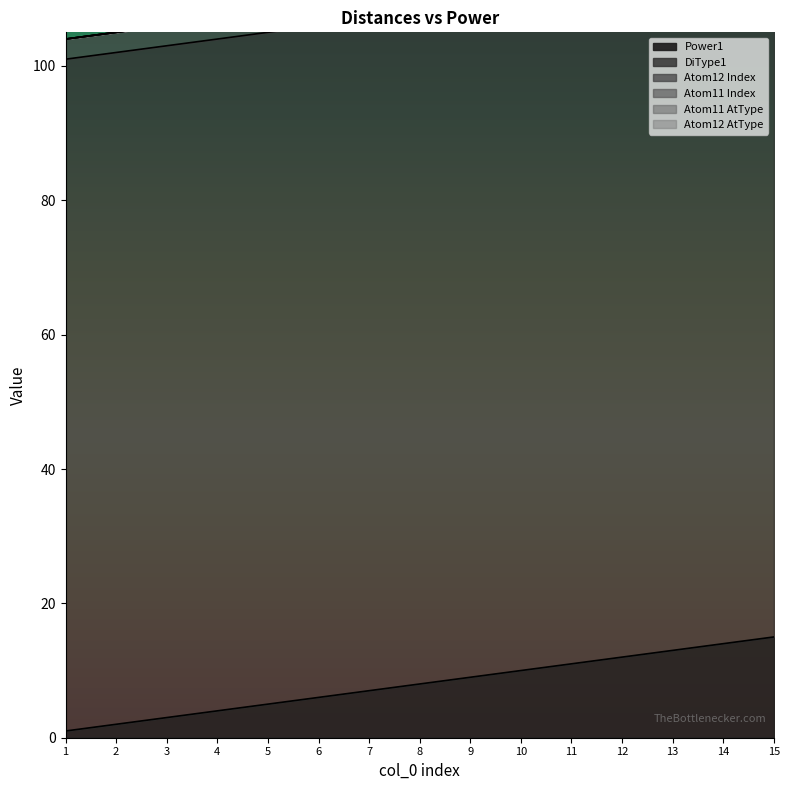

How many series are shown in this chart?

6